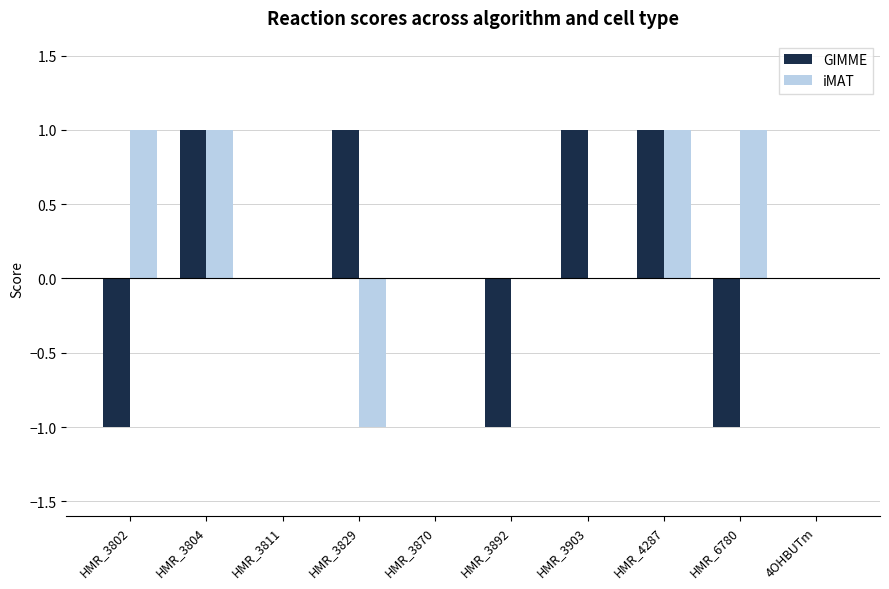

Reading right to left, list all the values displayed in this chart.

GIMME: 0	-1	1	1	-1	0	1	0	1	-1
iMAT: 0	1	1	0	0	0	-1	0	1	1